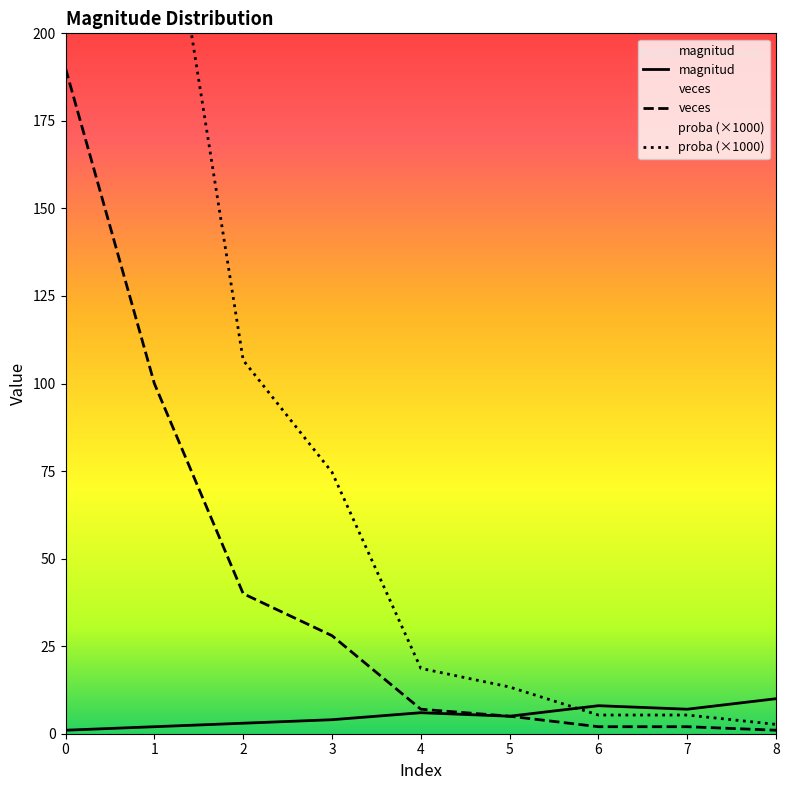

Is this an area chart (filled region under the line)?

No